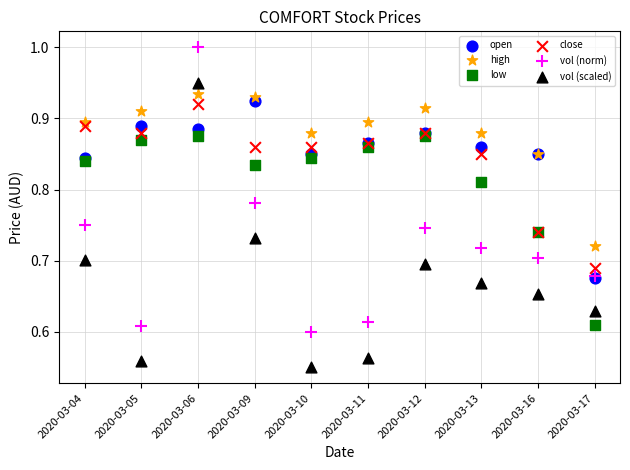

What are all the series names shown in the legend?

open, high, low, close, vol (norm), vol (scaled)